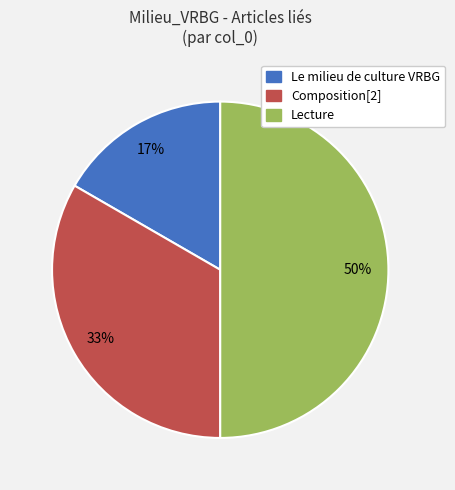

To the nearest percent, what is the combined percentage of Lecture and Composition[2]?

83%